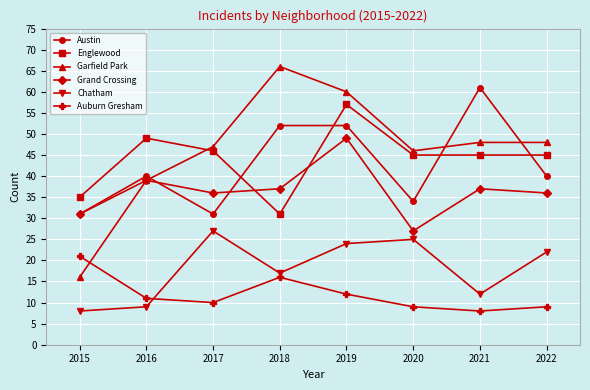

What is the spread (max minus min) of values at 2018?

50